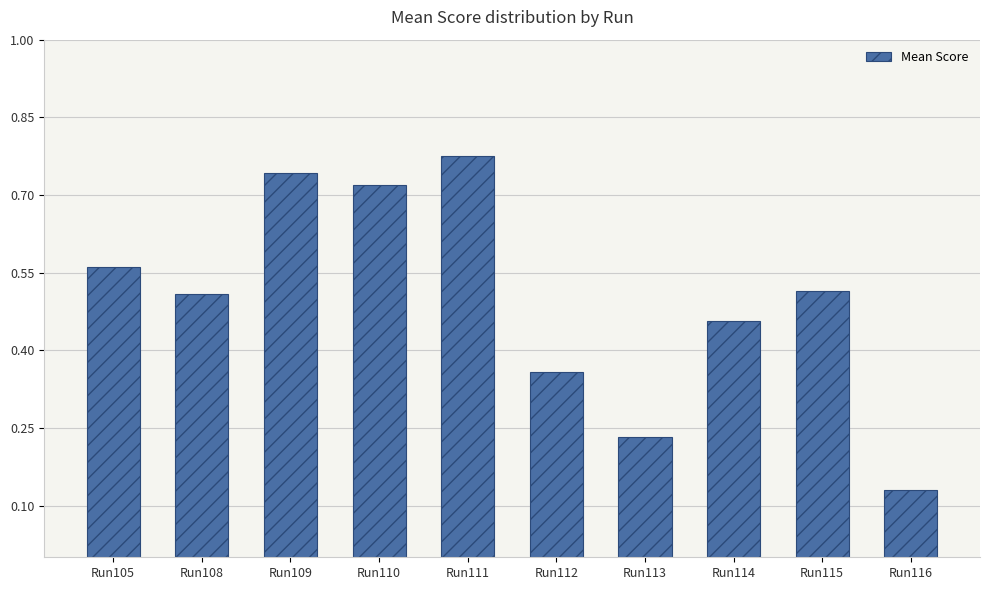

How many values are between 0 and 1?

10